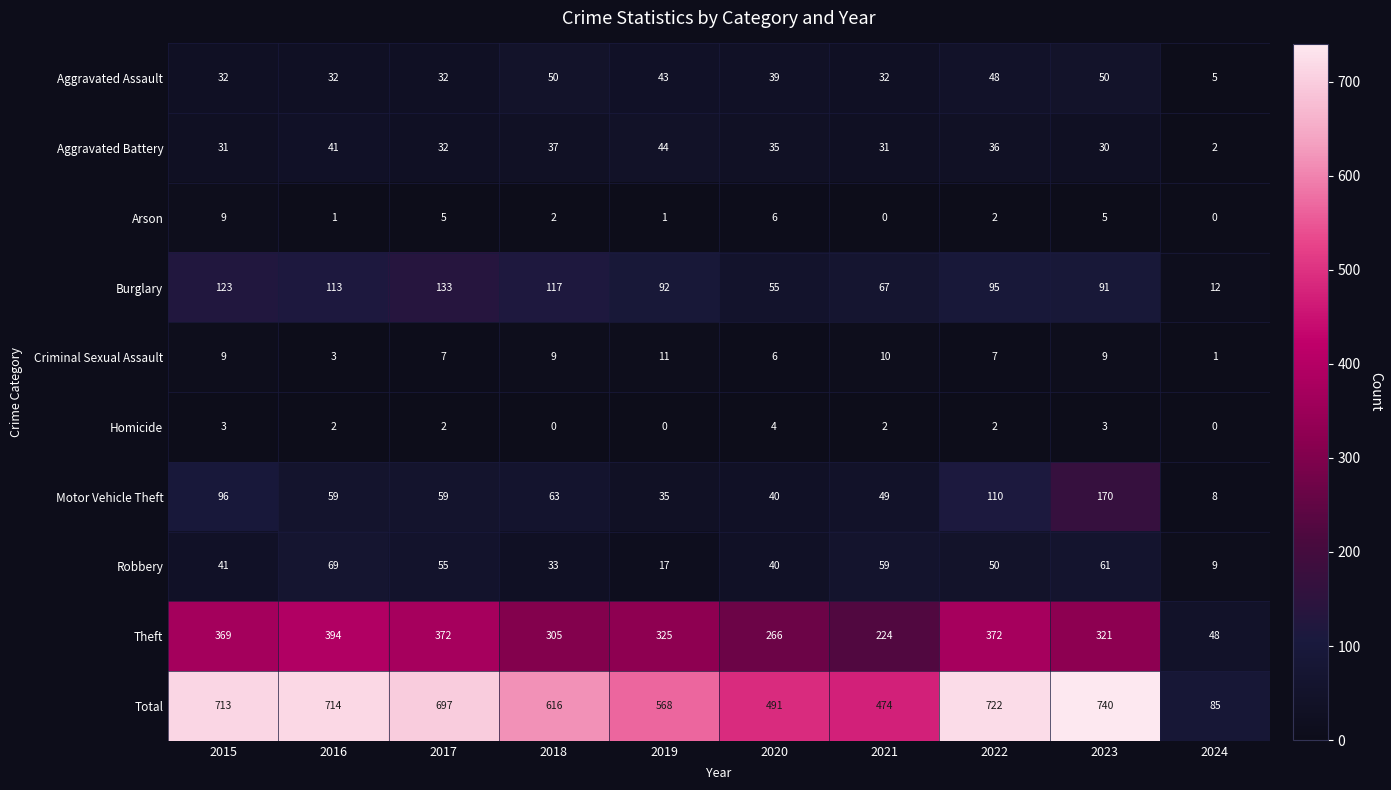

The Homicide series shows 2 at 2017. True or false?

True